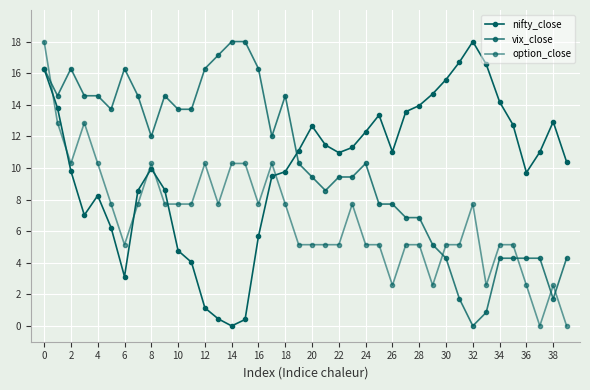

Count the number of categories in the chart.

40